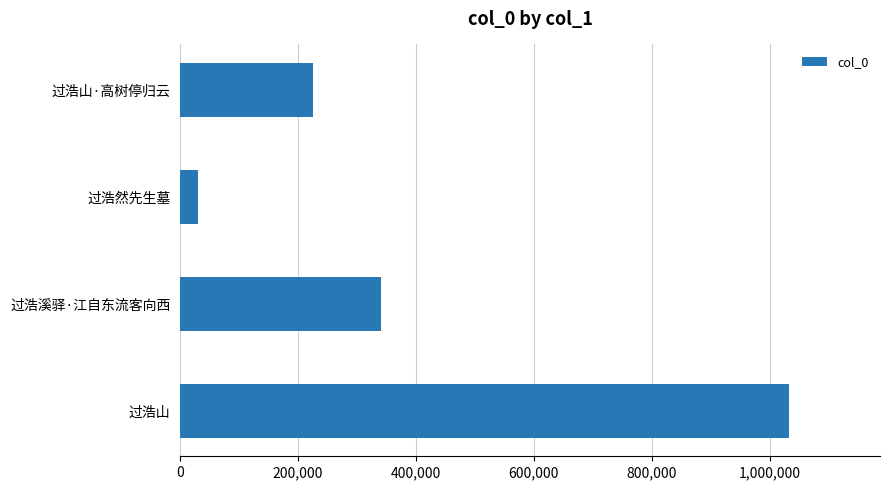

What is the greatest value displayed?

1032348